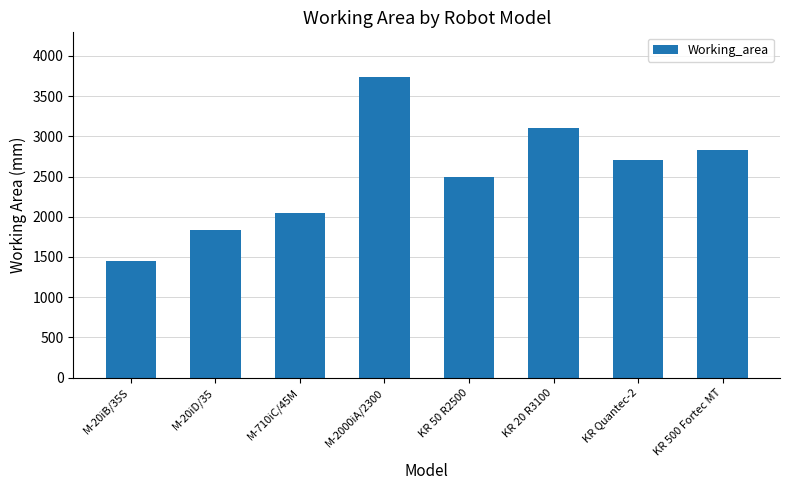

At which category does the chart reach its minimum across all series?

M-20iB/35S